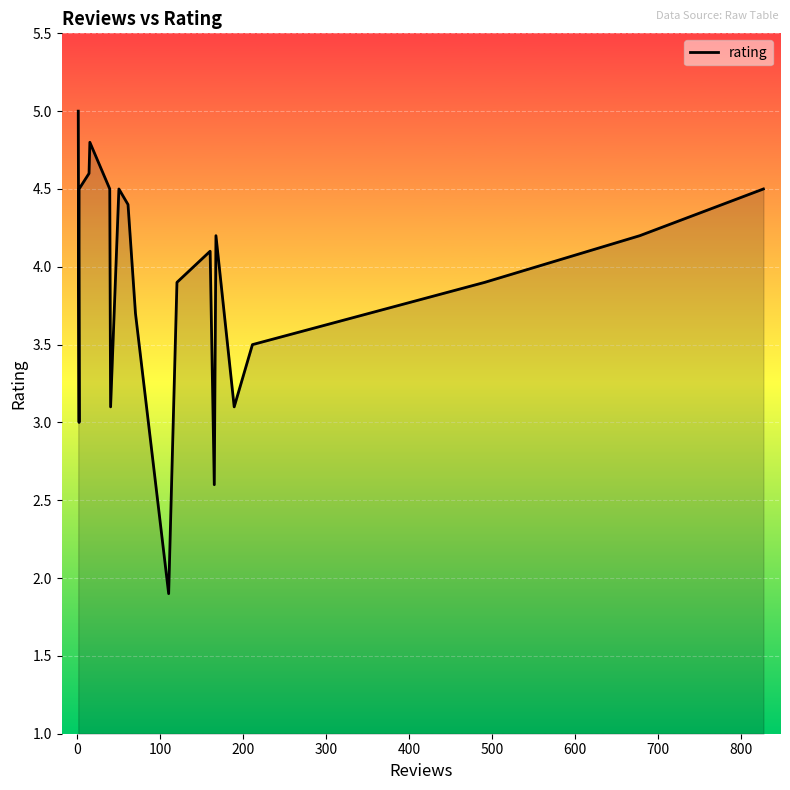

What is the average value?

3.9